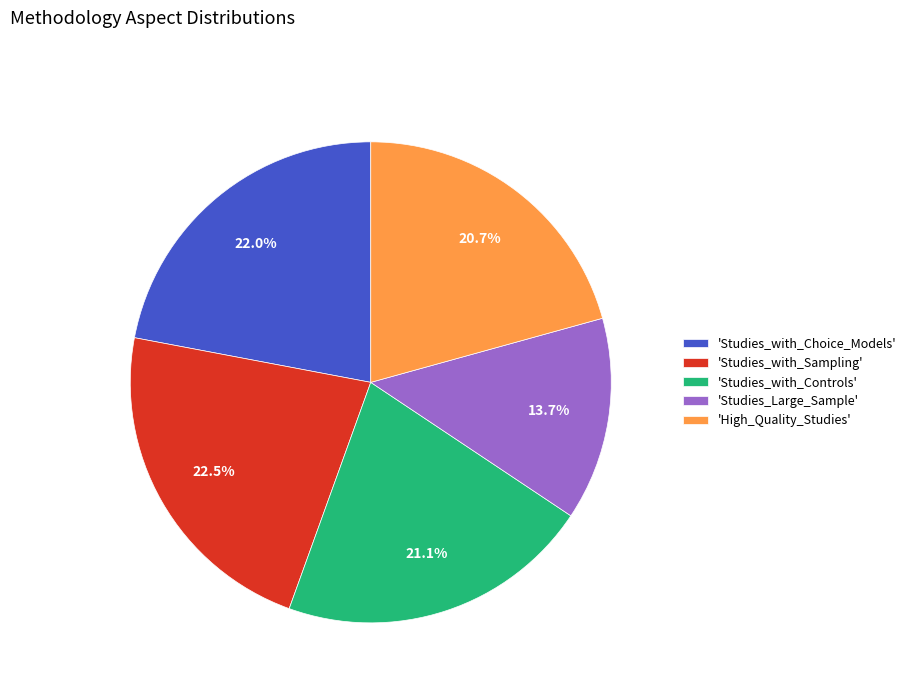

Does any single category account for the majority?

No